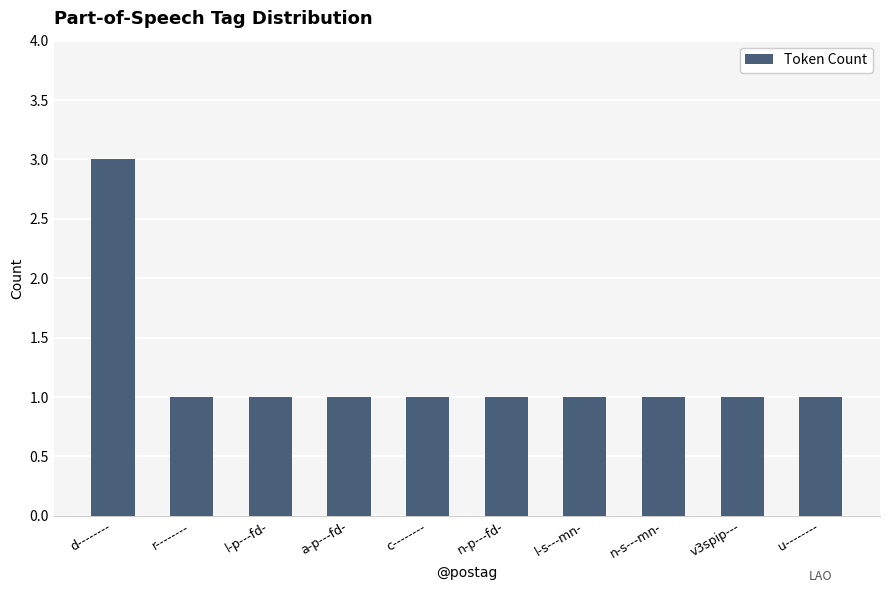

The value at l-s---mn- is 2. True or false?

False